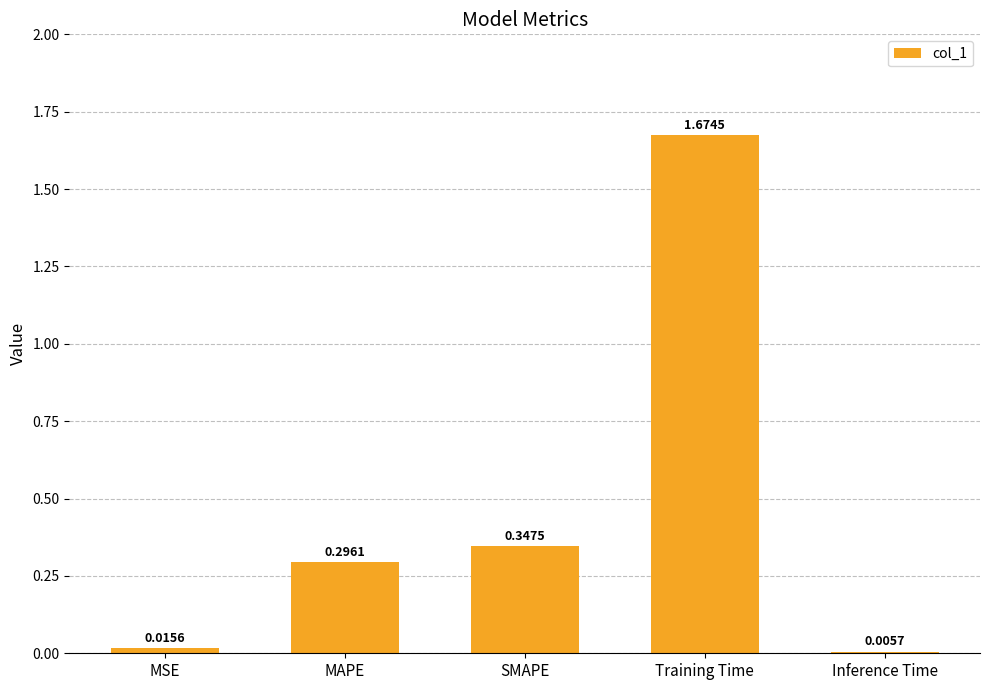

Where is the data nearest to the value 0?

Inference Time